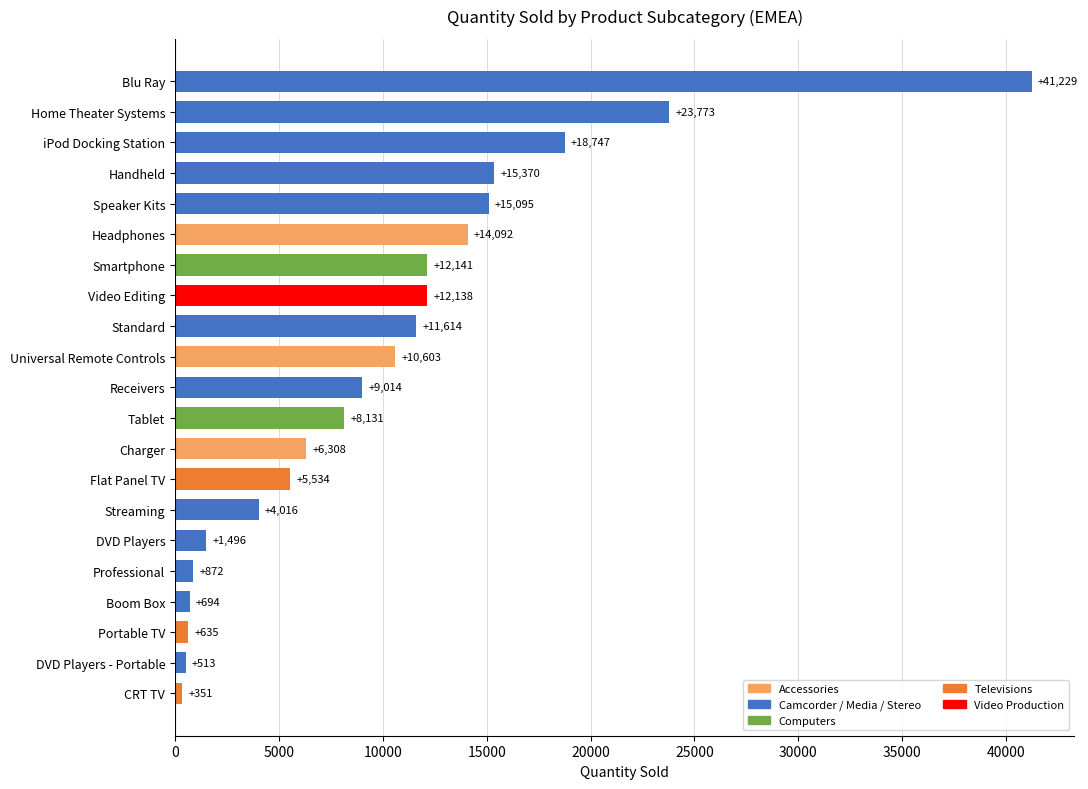

Which category has the highest value across all series?

Blu Ray